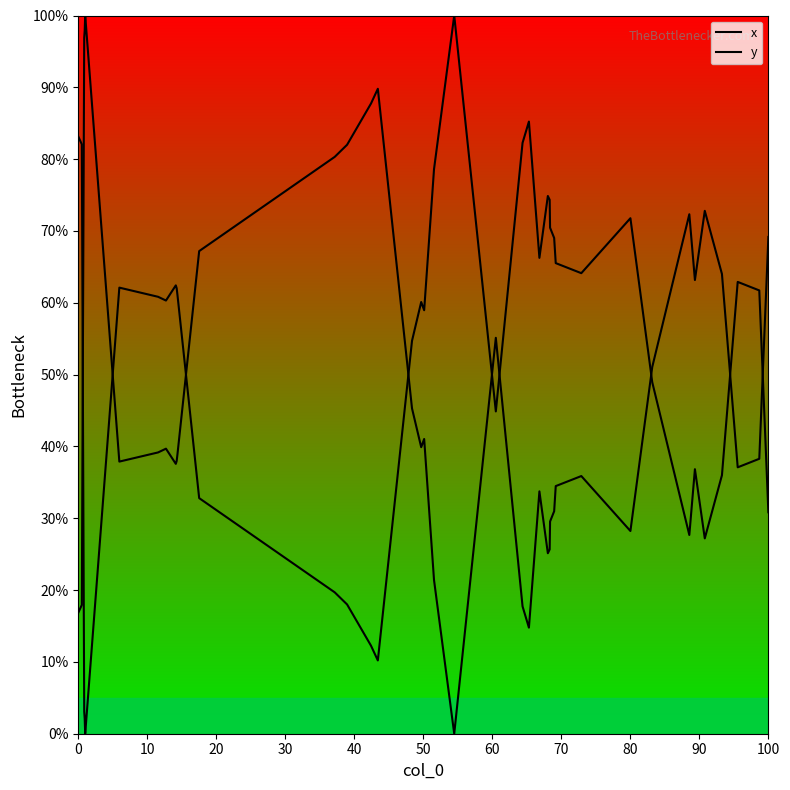

What is the label of the 40th point from the left?

100